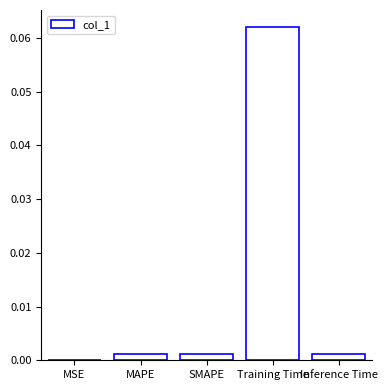

The value at MSE is 0.0. True or false?

True